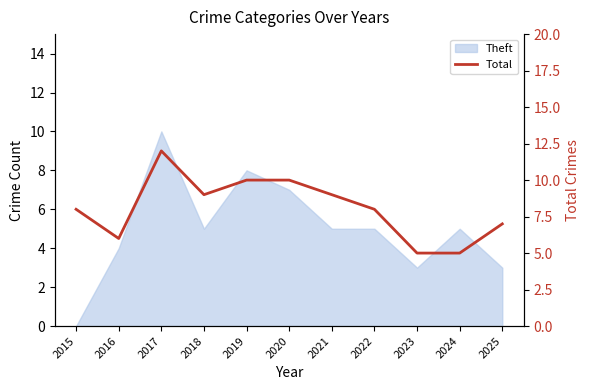

How many lines are shown in the chart?

1